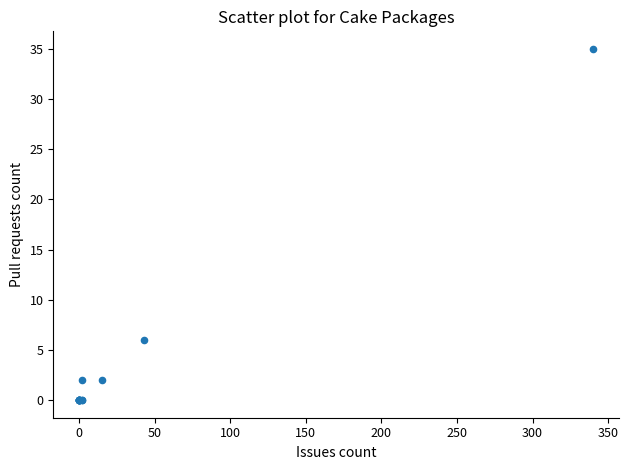

What Y value in the scatter plot is closest to 17?

6